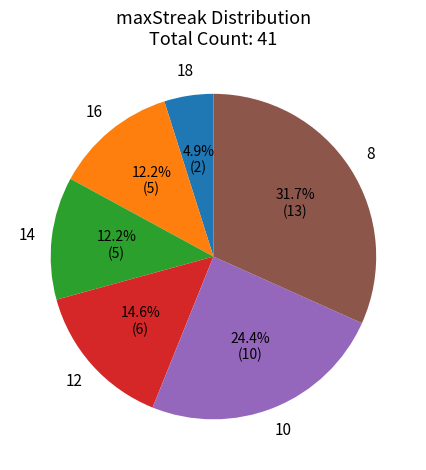

Is there a majority slice in this chart?

No